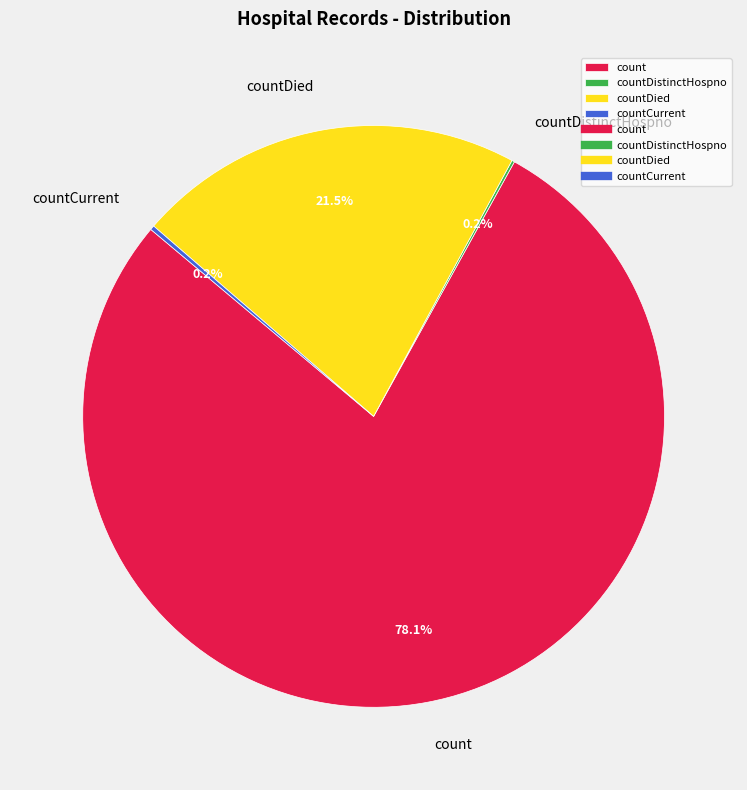

Approximately how many times larger is the value at count compared to countDied?

3.6